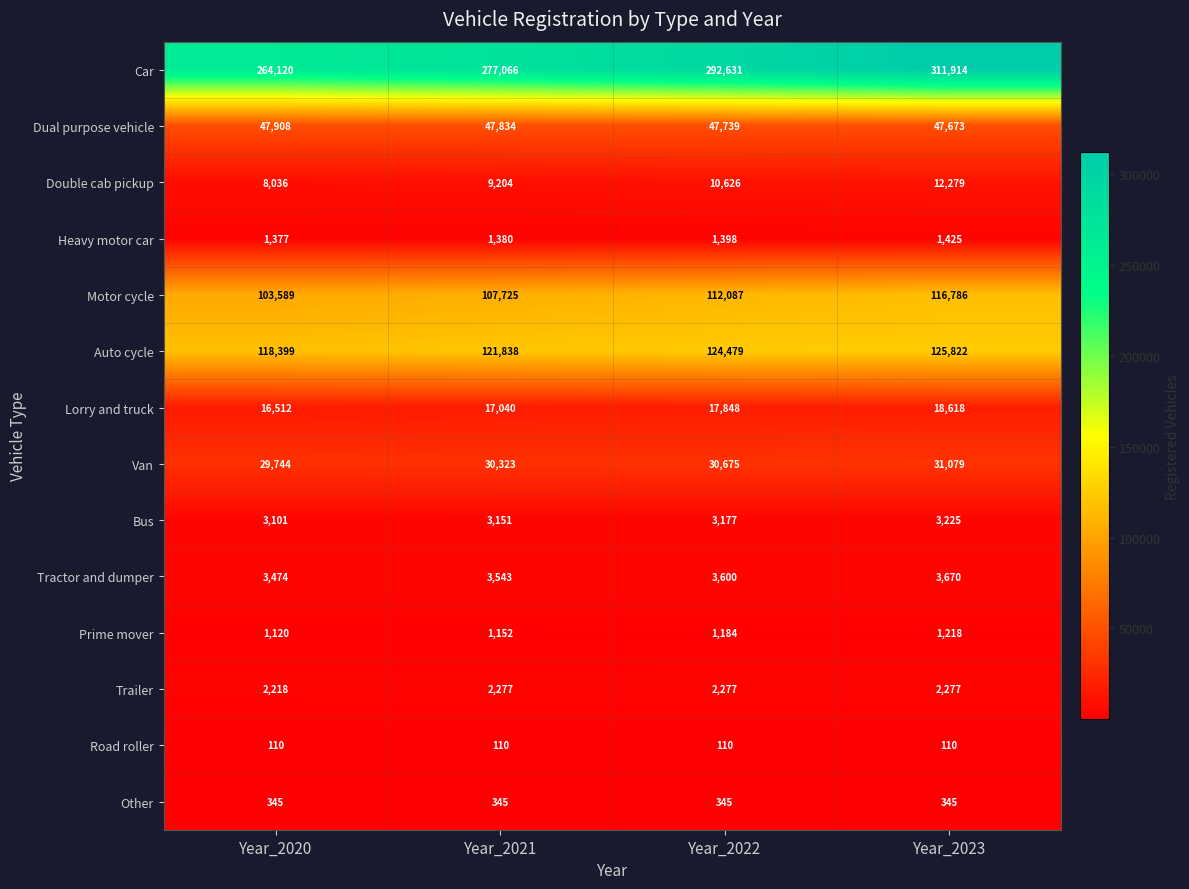

Read the Prime mover value at Year_2022.

1184